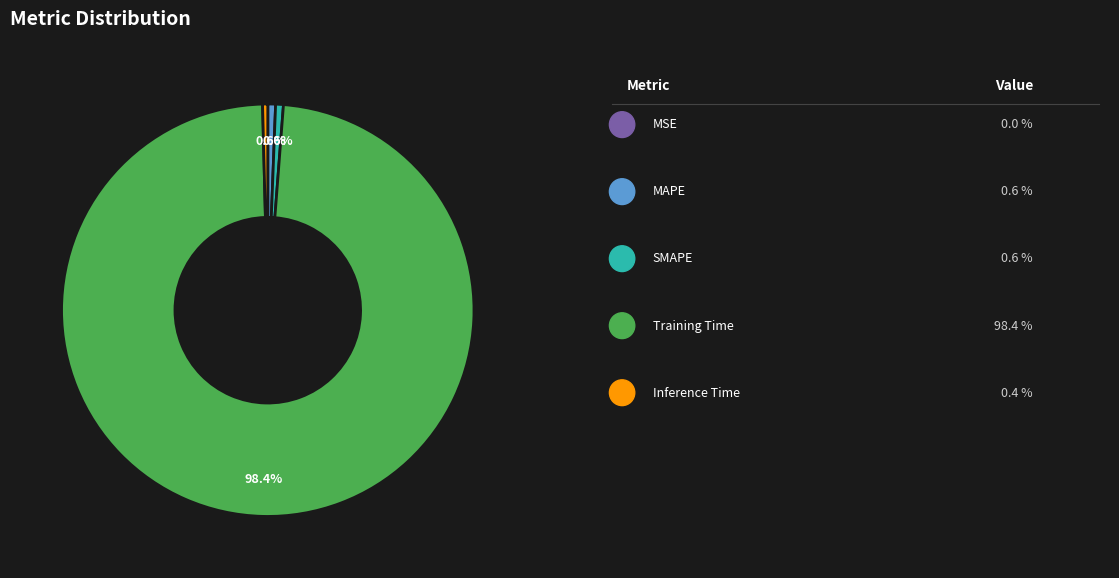

Is there any slice that represents more than half of the pie?

Yes